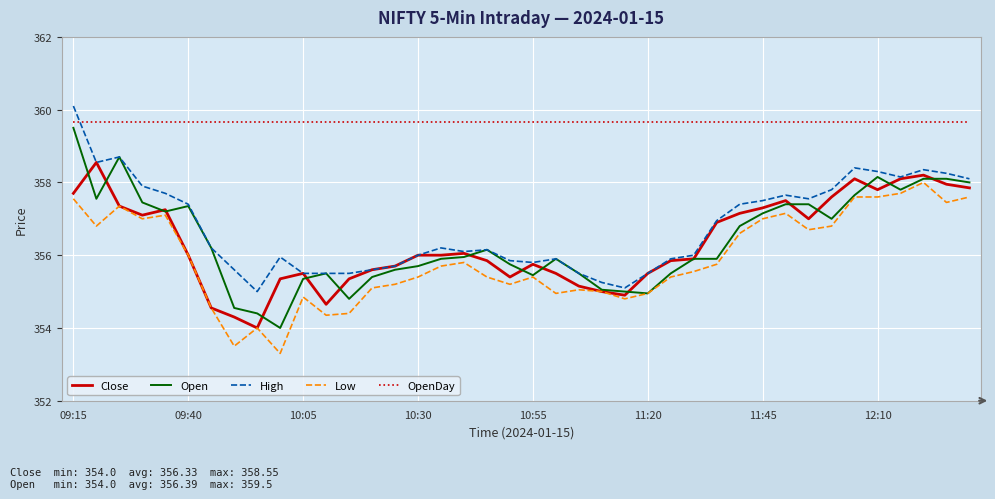

Which series has the largest total across all categories?

OpenDay